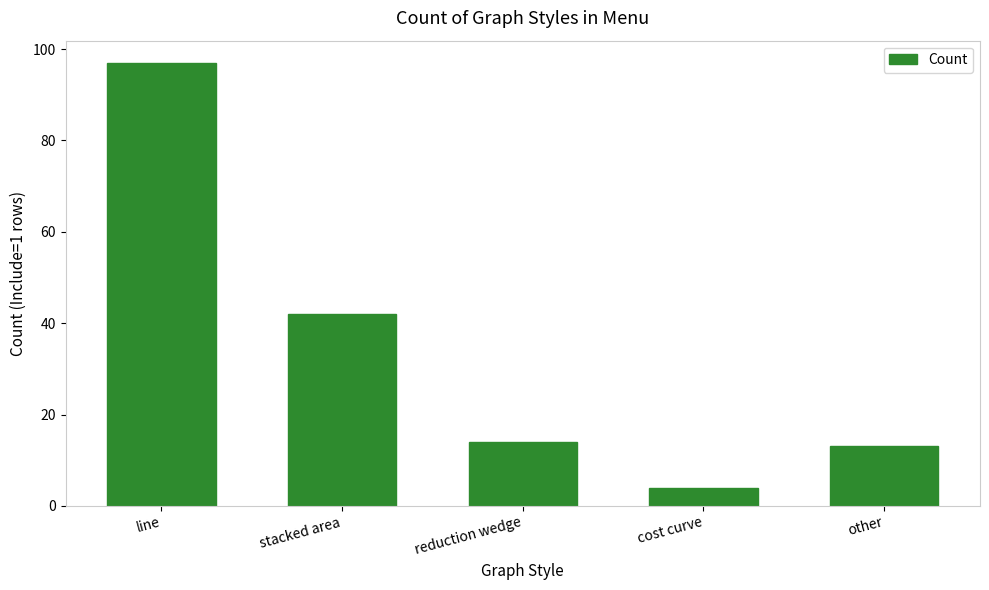

Which has a higher value, cost curve or stacked area?

stacked area